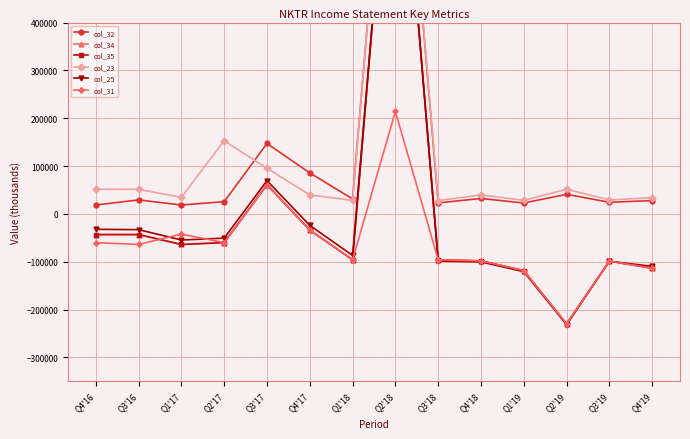

Is the value of col_35 at Q3'16 greater than the value of col_31 at Q4'17?

No